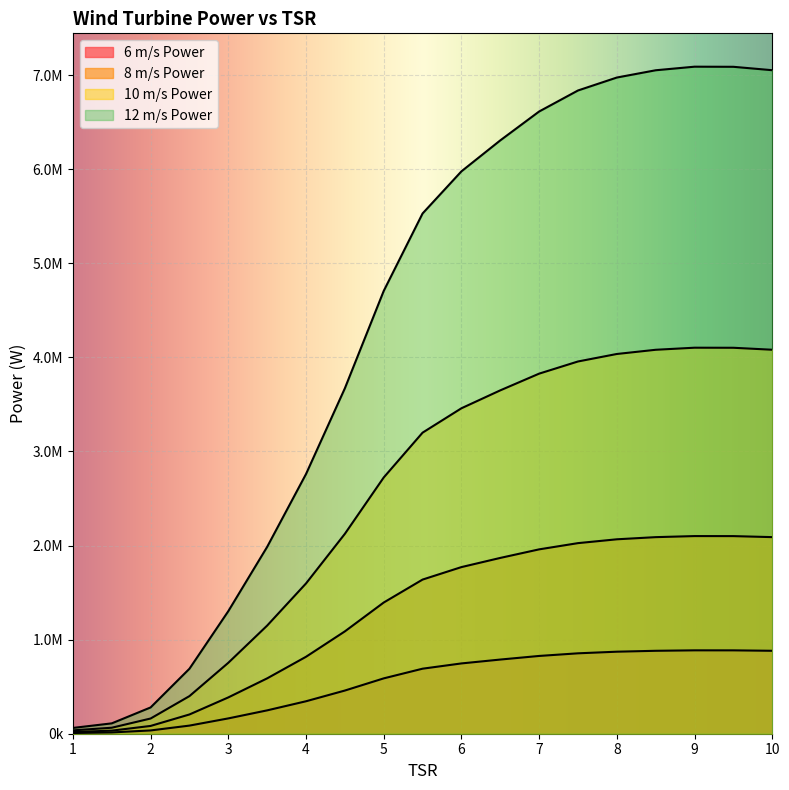

Reading left to right, list all the values displayed in this chart.

6 m/s Power: 7694.4	13757.4	34912.7	86346.2	162821.4	248245.1	344971.9	458871.2	588210.9	691091.5	747054.2	788179.6	826544.4	854466.2	871664.8	881316.6	886072.6	885922.2	881385.3
8 m/s Power: 18238.5	32610.1	82756.1	204672.4	385947.1	588432.9	817711.2	1087694.7	1394277.8	1638142.8	1770795.1	1868277.5	1959216.5	2025401.5	2066168.3	2089046.7	2100320.1	2099963.7	2089209.6
10 m/s Power: 35622.0	63691.5	161633.1	399750.8	753802.9	1149283.1	1597092.3	2124403.6	2723198.8	3199497.6	3458584.1	3648979.5	3826594.7	3955862.2	4035485.0	4080169.3	4102187.8	4101491.6	4080487.5
12 m/s Power: 61554.9	110058.9	279302.0	690769.4	1302571.3	1985961.2	2759775.4	3670969.5	4705687.6	5528731.9	5976433.4	6305436.5	6612355.6	6835729.9	6973318.1	7050532.5	7088580.5	7087377.5	7051082.5